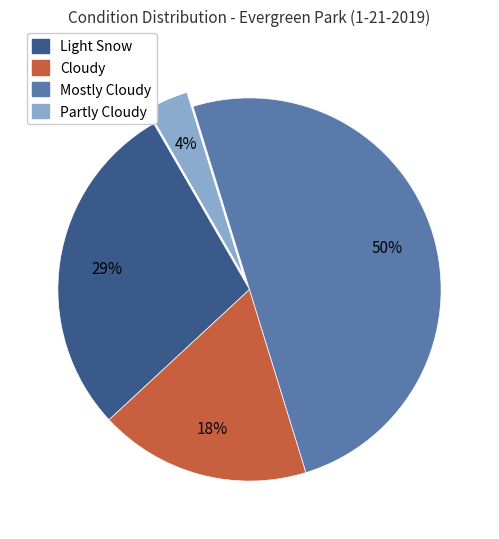

How many slices are in this pie chart?

4